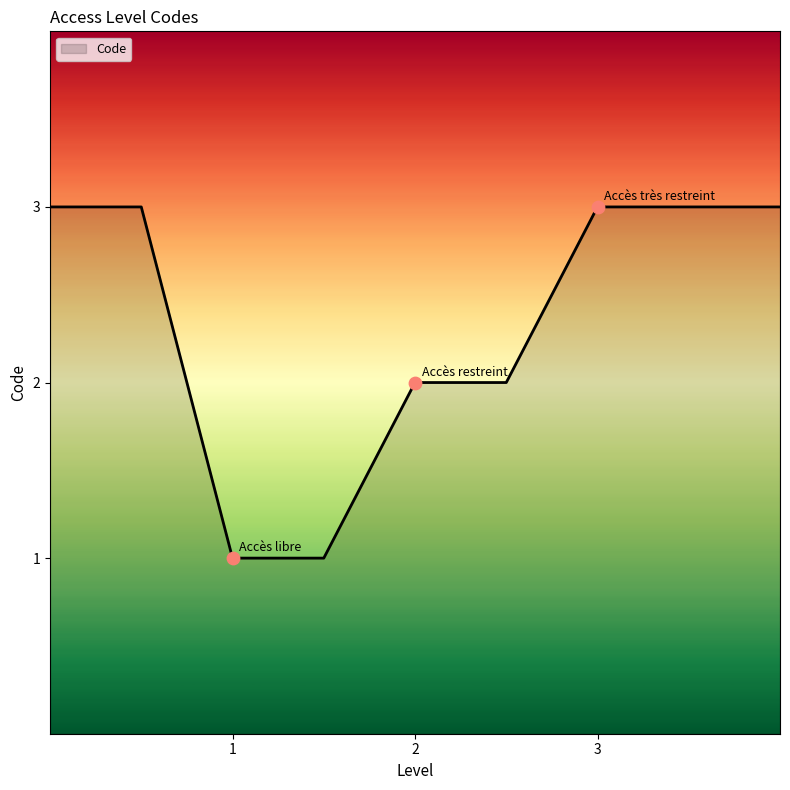

What is the greatest value displayed?

3